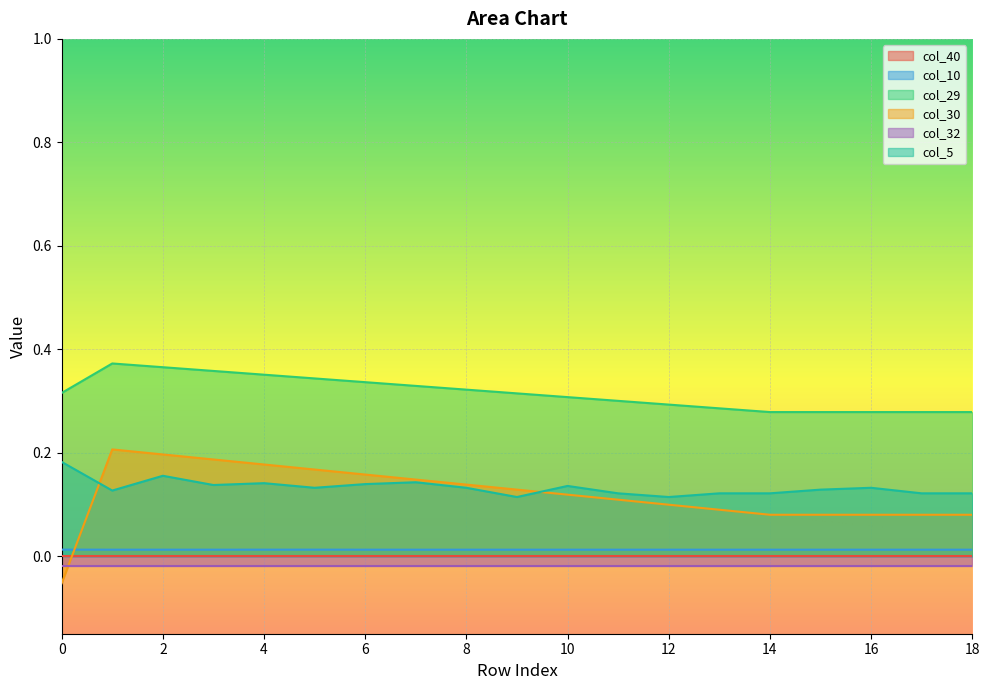

How many col_29 values are between 0 and 1?

19